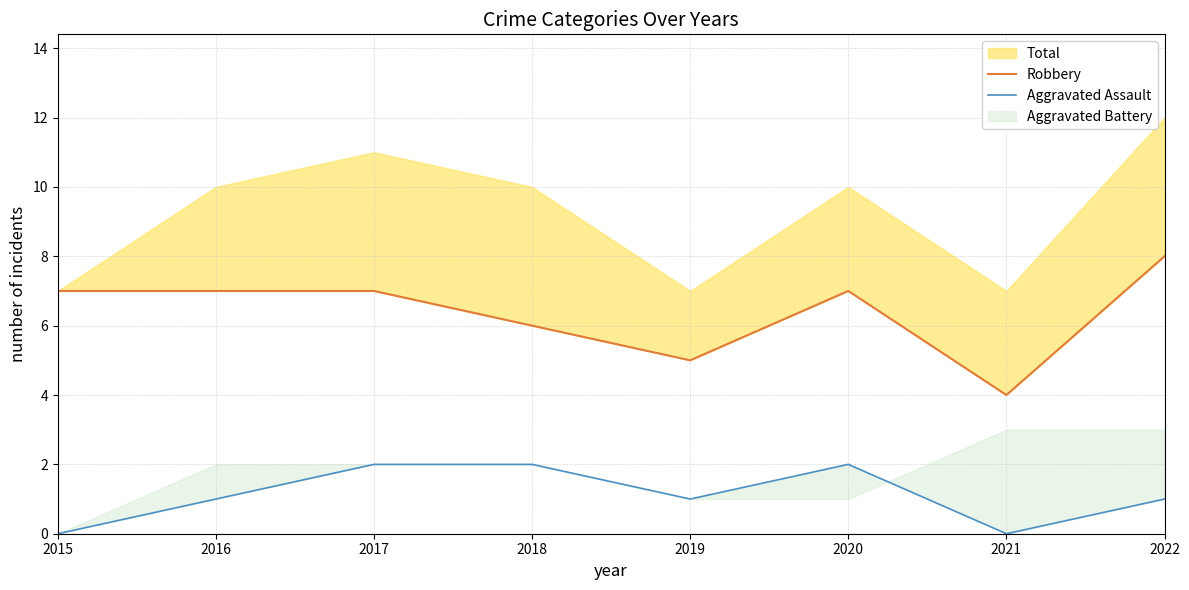

Reading right to left, transcribe all the data shown in this chart.

Robbery: 2022=8	2021=4	2020=7	2019=5	2018=6	2017=7	2016=7	2015=7
Aggravated Assault: 2022=1	2021=0	2020=2	2019=1	2018=2	2017=2	2016=1	2015=0